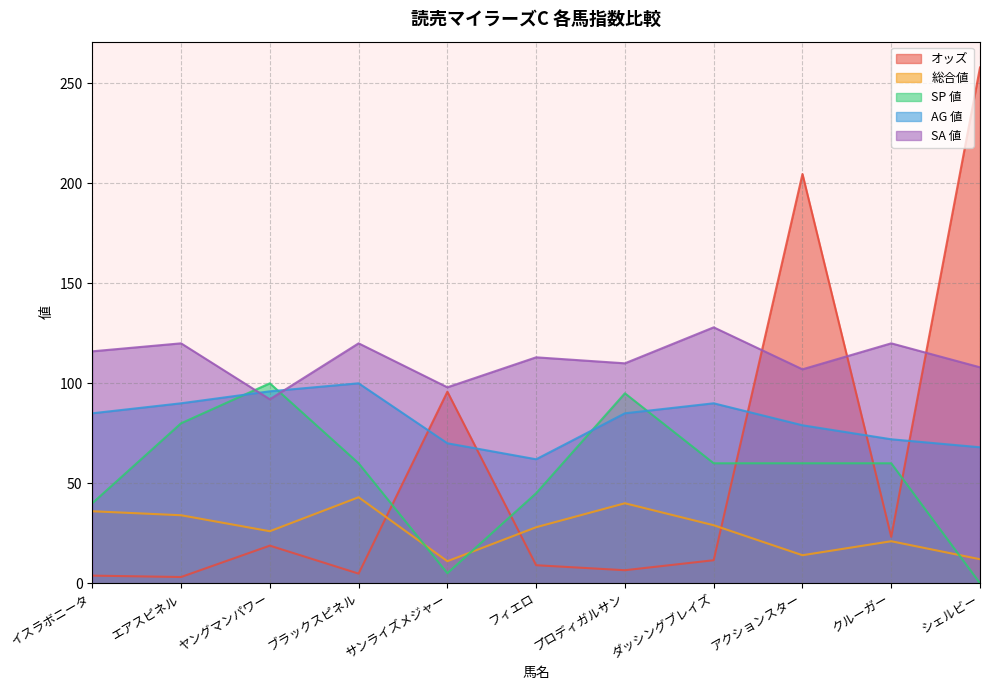

The オッズ series shows 4.8 at ブラックスピネル. True or false?

True